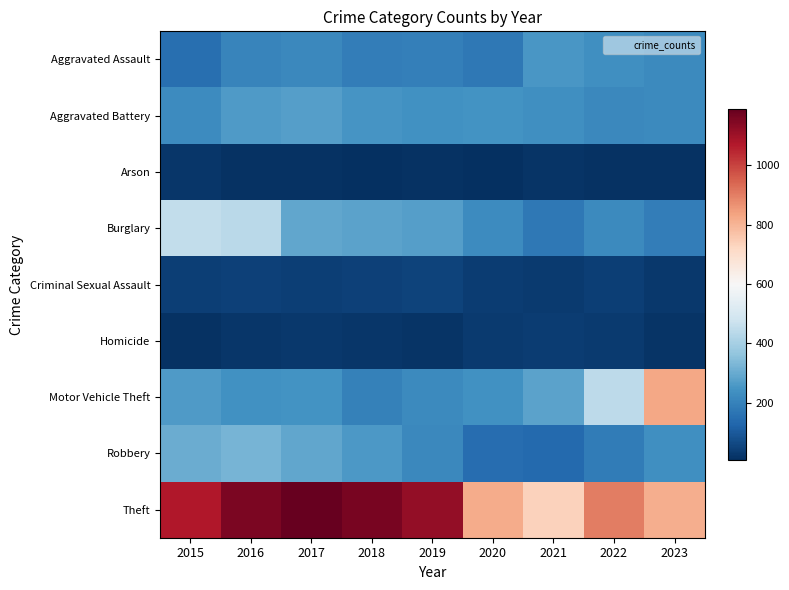

Reading left to right, list all the values displayed in this chart.

Aggravated Assault: 2015=151	2016=205	2017=217	2018=187	2019=192	2020=173	2021=254	2022=234	2023=223
Aggravated Battery: 2015=225	2016=264	2017=272	2018=251	2019=238	2020=242	2021=236	2022=218	2023=221
Arson: 2015=20	2016=11	2017=12	2018=6	2019=13	2020=9	2021=17	2022=11	2023=11
Burglary: 2015=450	2016=440	2017=289	2018=283	2019=272	2020=225	2021=176	2022=223	2023=189
Criminal Sexual Assault: 2015=40	2016=46	2017=39	2018=44	2019=48	2020=38	2021=30	2022=41	2023=27
Homicide: 2015=11	2016=24	2017=27	2018=21	2019=18	2020=31	2021=35	2022=31	2023=19
Motor Vehicle Theft: 2015=262	2016=239	2017=242	2018=196	2019=219	2020=238	2021=281	2022=442	2023=826
Robbery: 2015=305	2016=323	2017=289	2018=258	2019=215	2020=149	2021=140	2022=185	2023=235
Theft: 2015=1072	2016=1153	2017=1190	2018=1161	2019=1117	2020=817	2021=734	2022=899	2023=811